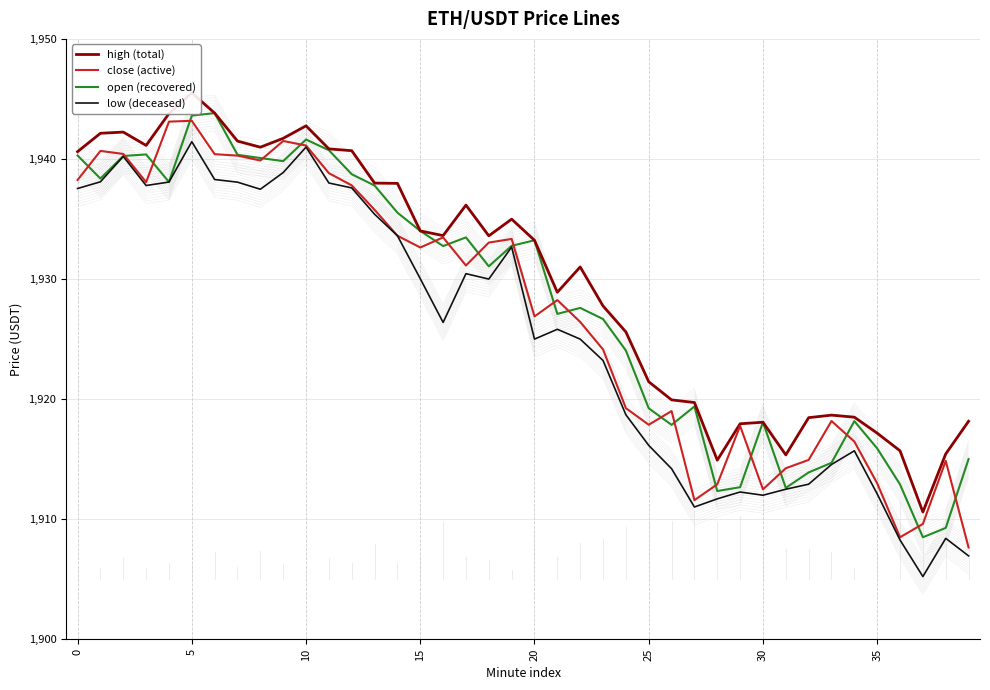

What is the smallest value displayed?

1905.2